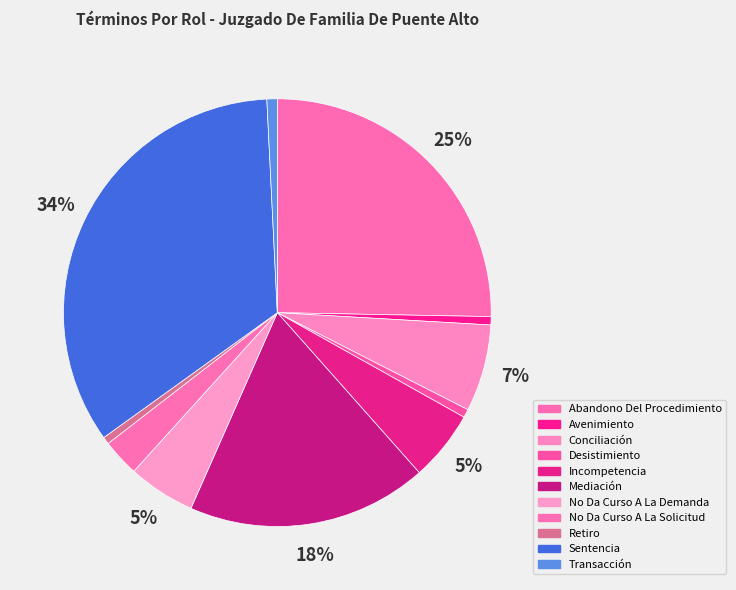

Is Desistimiento the majority of the pie?

No